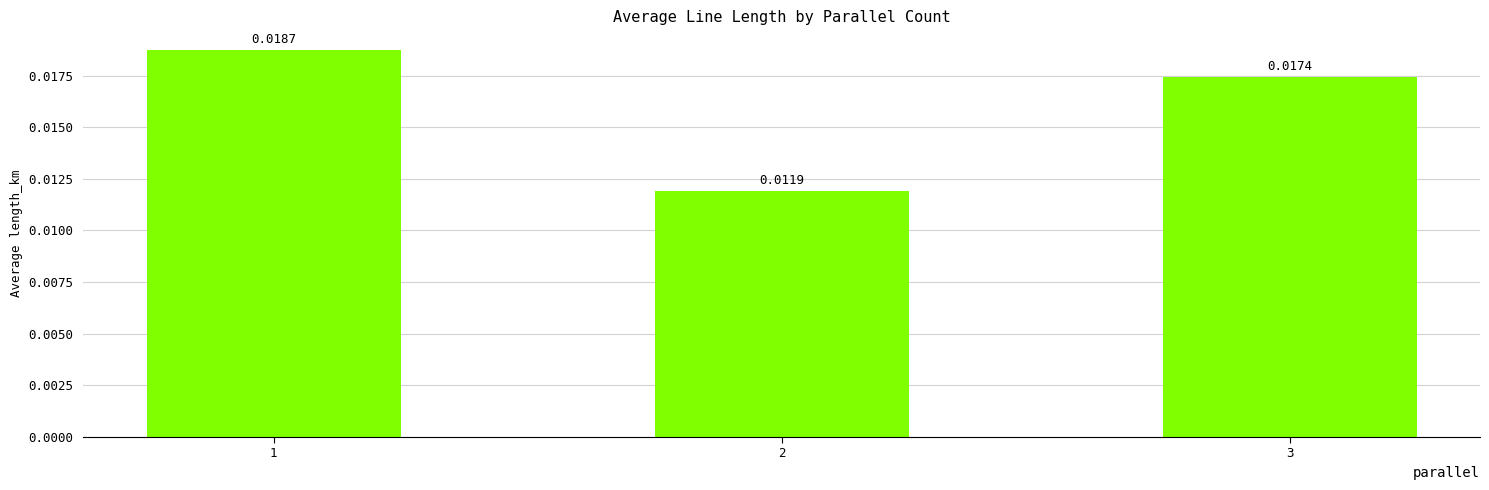

At which category does the chart reach its minimum across all series?

2